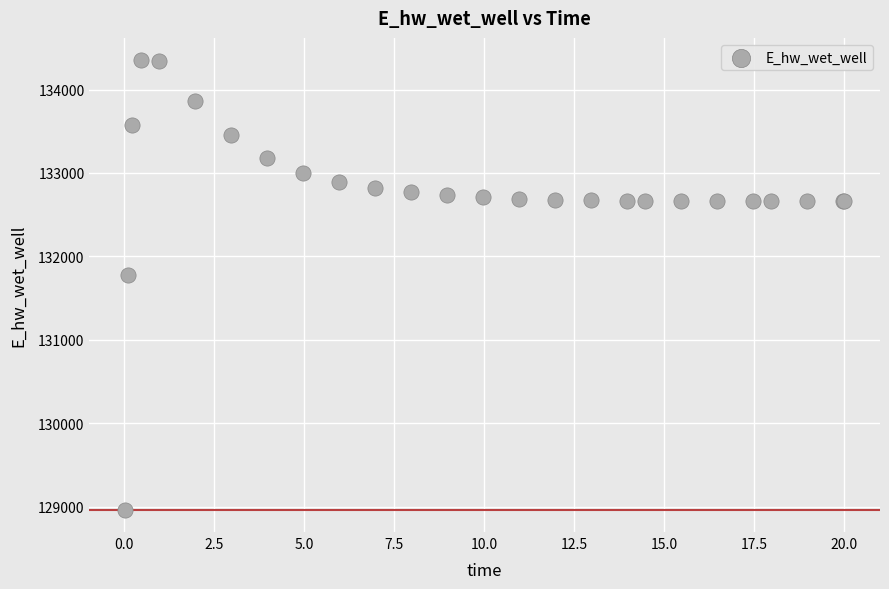

What Y value in the scatter plot is closest to 131658?

131774.6